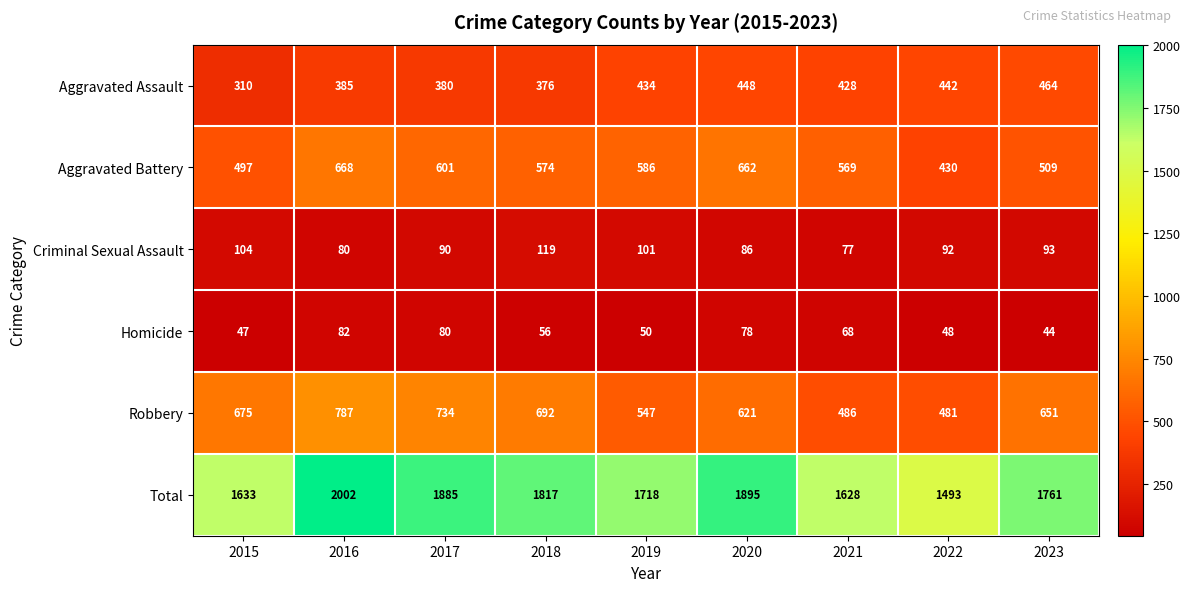

How many series are shown in this chart?

6